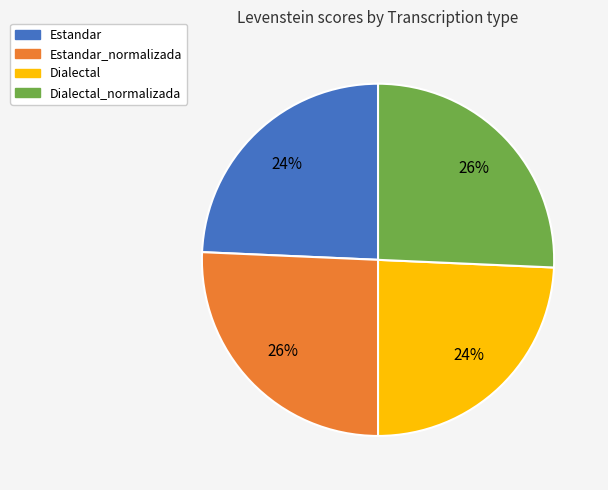

To the nearest percent, what is the average slice percentage?

25%